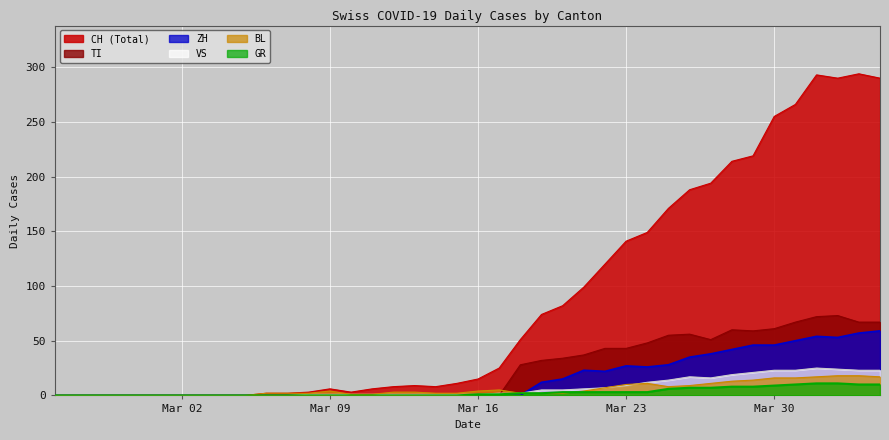

Which series has the largest total across all categories?

CH (Total)